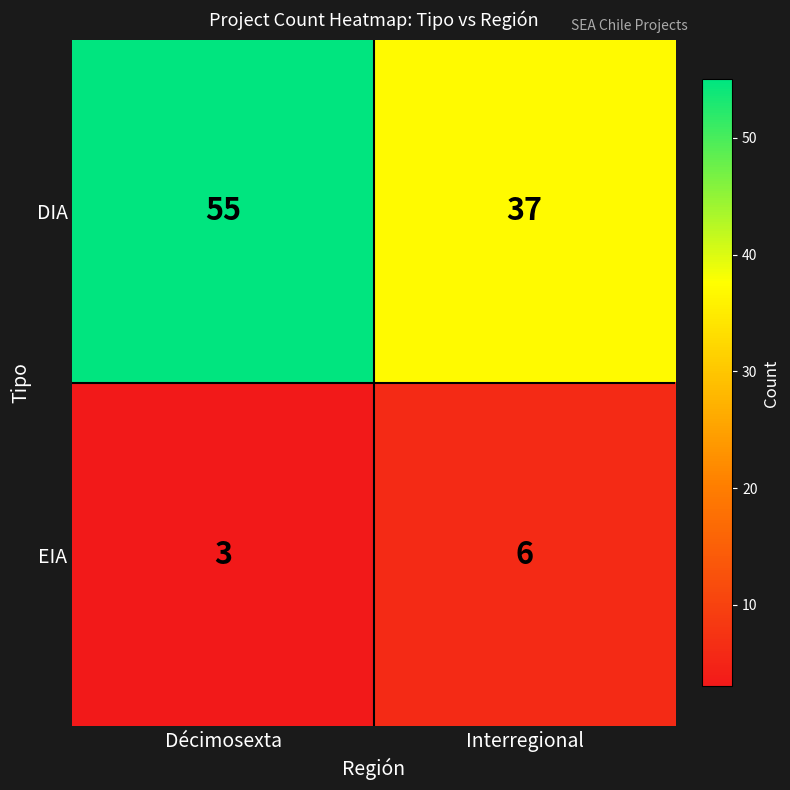

Reading left to right, what are all the values shown in this chart?

DIA: Décimosexta=55	Interregional=37
EIA: Décimosexta=3	Interregional=6